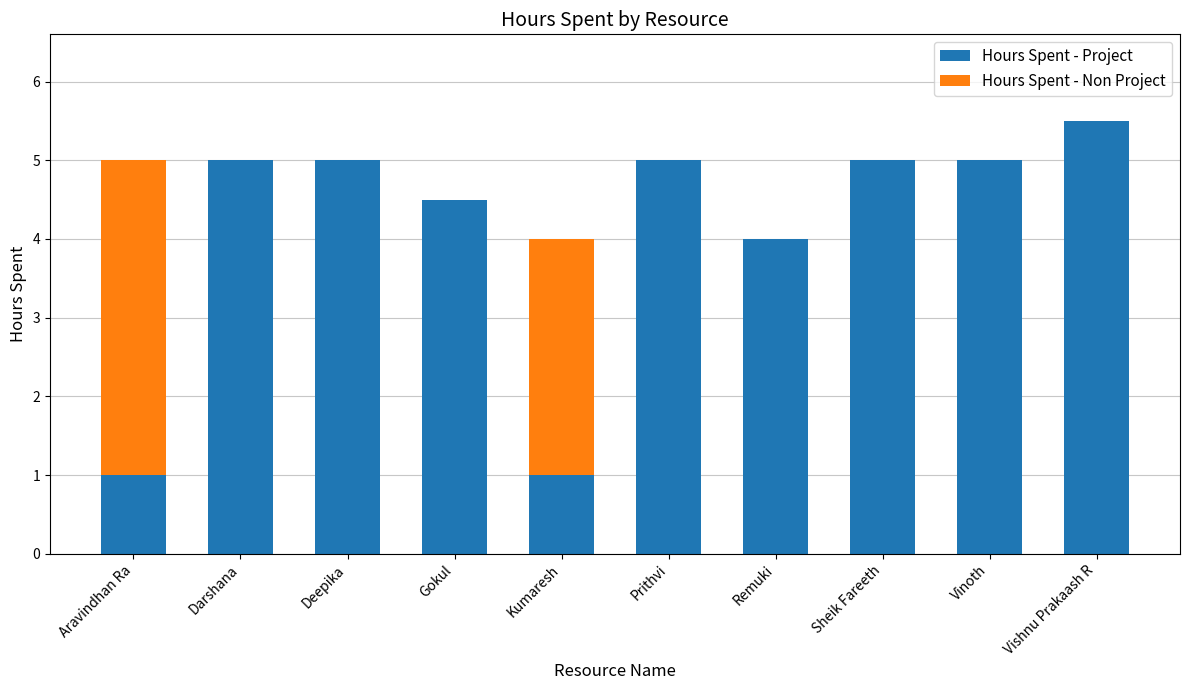

What is the highest value of the Hours Spent - Project series?

5.5